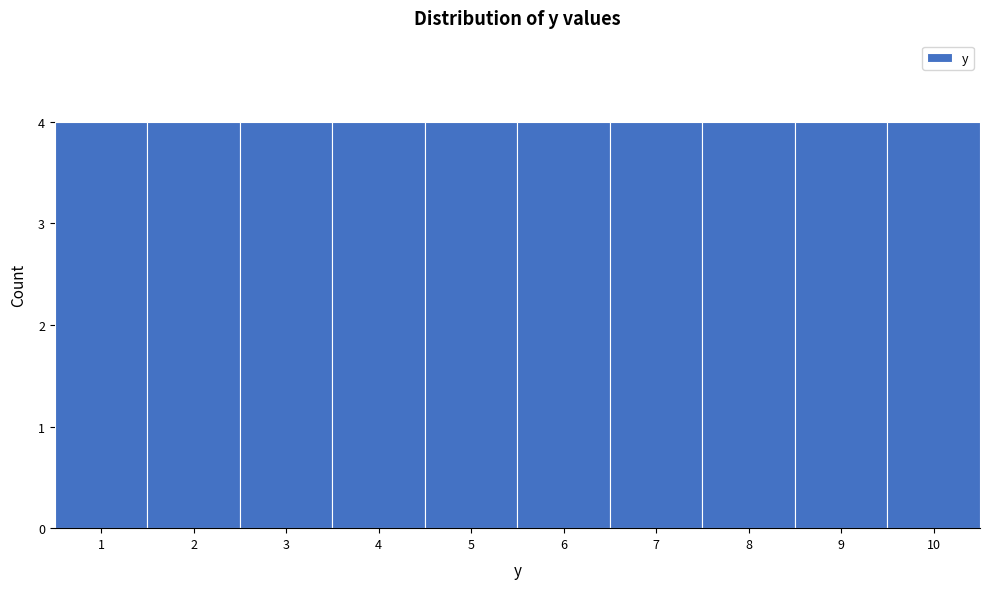

How tall is the bar that spans 2.5 to 3.5 on the x-axis? The values are not printed on the chart, so give them approximately, as read against the axis.

4